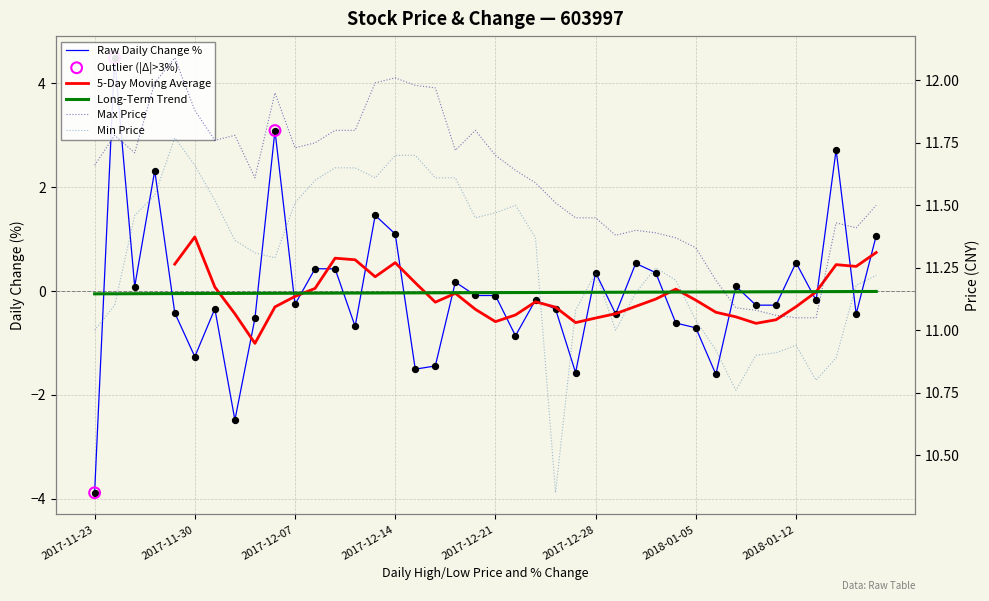

What is the total value across all series at 2018-01-11?

21.7